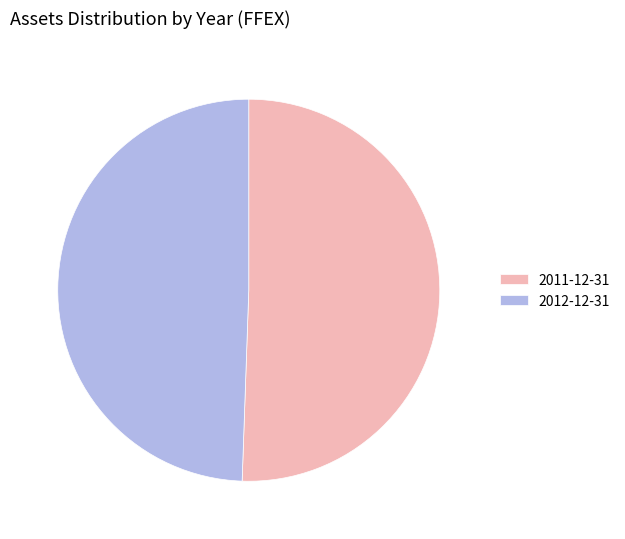

Combined, do 2012-12-31 and 2011-12-31 account for over 50%?

Yes